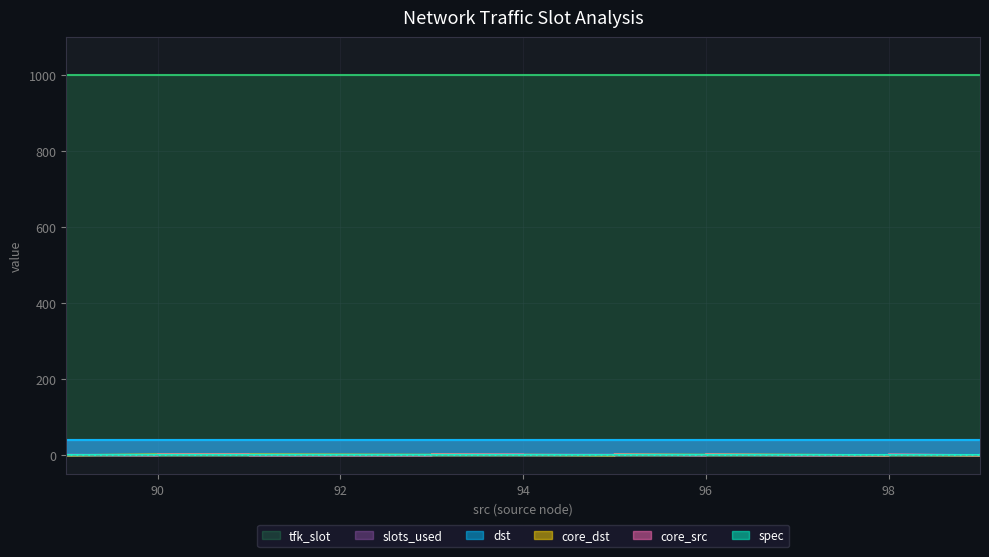

True or false: core_dst and core_src cross at least once.

True